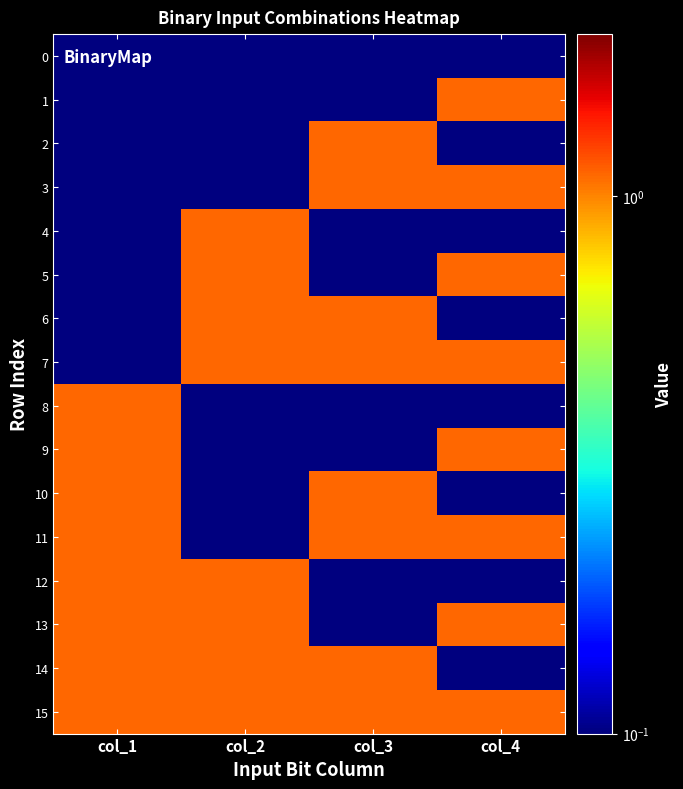

Which series has the largest total across all categories?

15